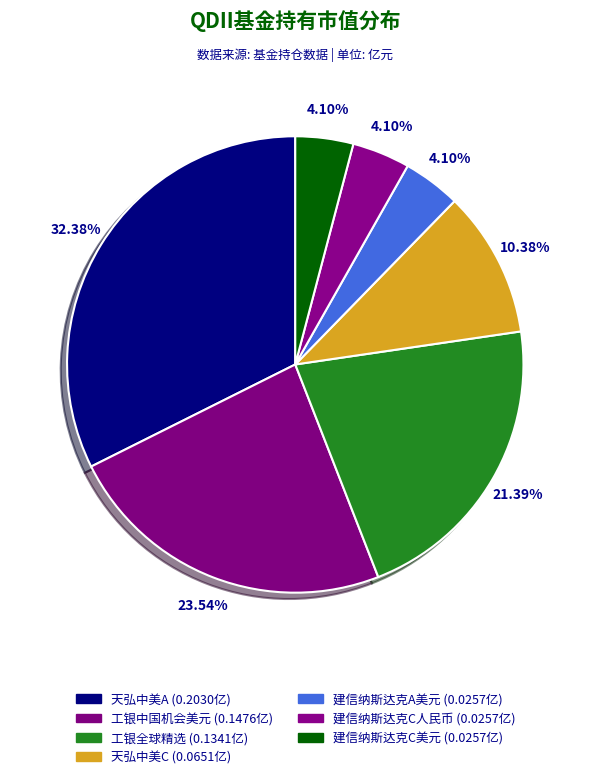

How many segments does this pie chart have?

7